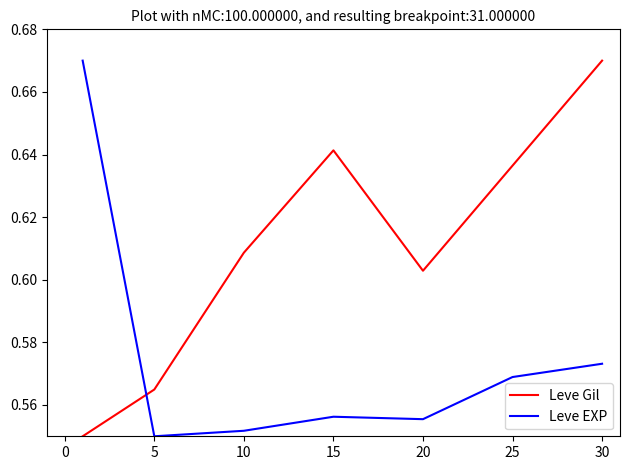

List the series in order of their overall mean, lowest first.

Leve EXP, Leve Gil